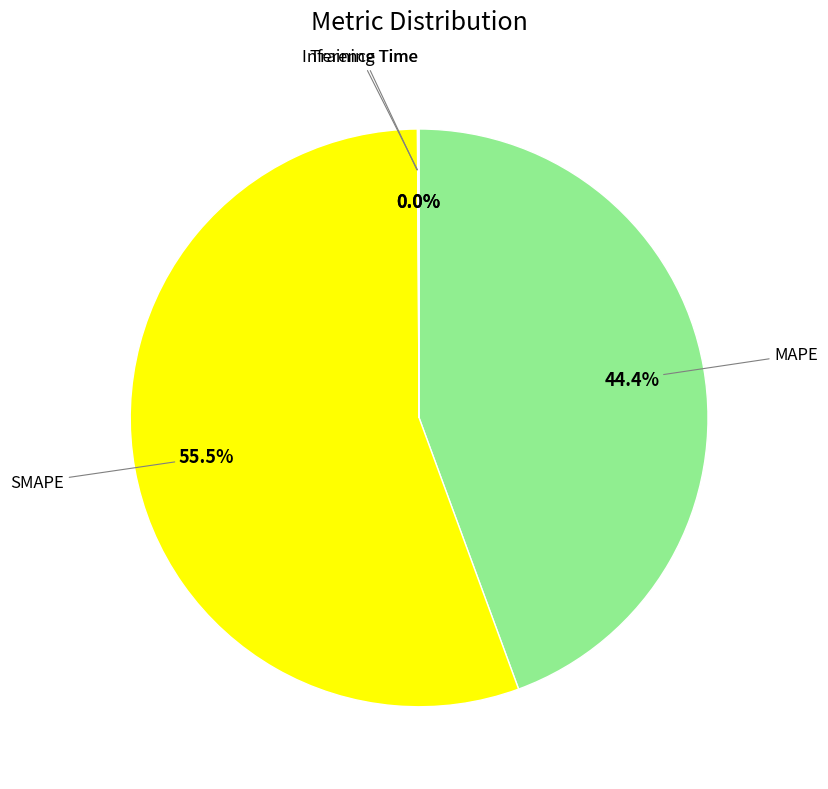

Is there a majority slice in this chart?

Yes